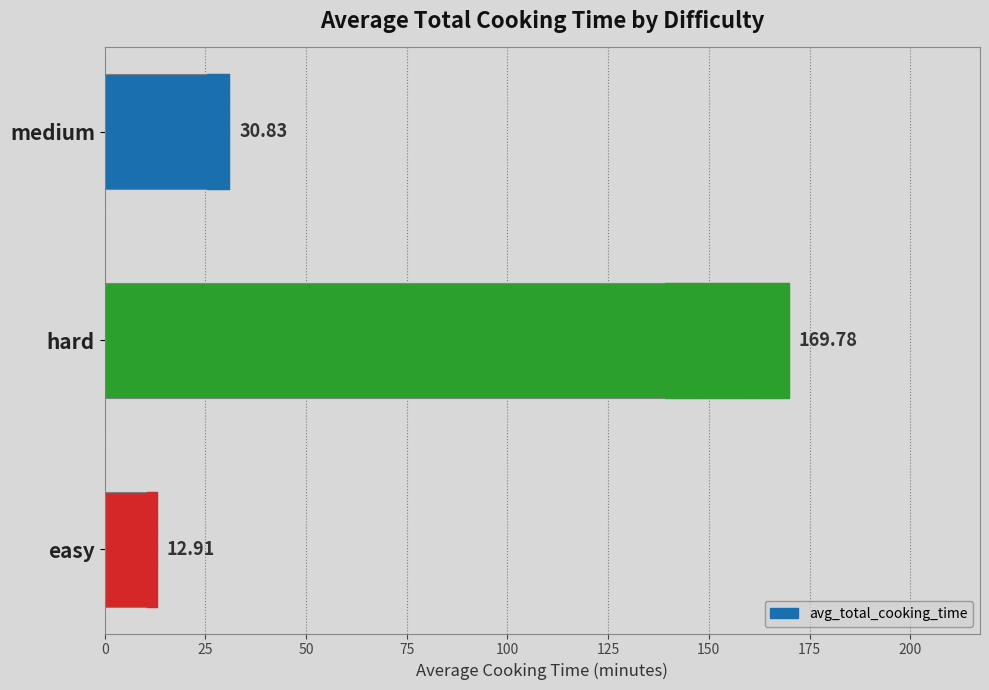

How many series are shown in this chart?

1